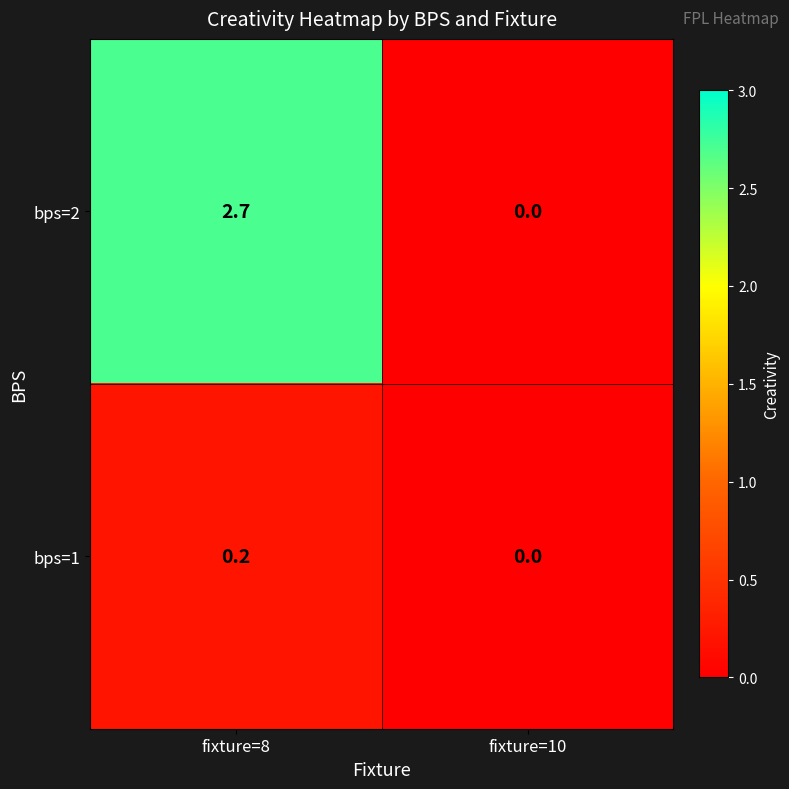

What is the highest value of the bps=2 series?

2.7